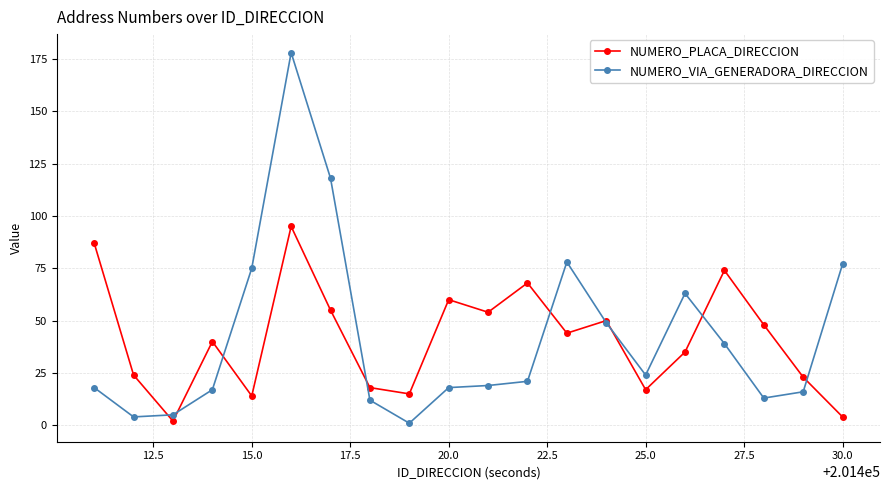

What is the average value of the NUMERO_VIA_GENERADORA_DIRECCION series?

42